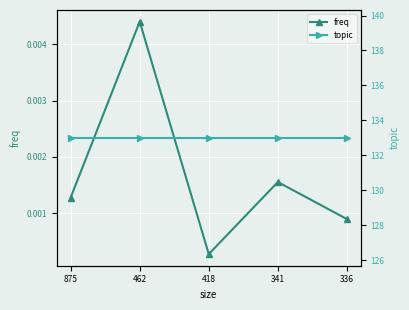

At which category does the chart reach its minimum across all series?

418